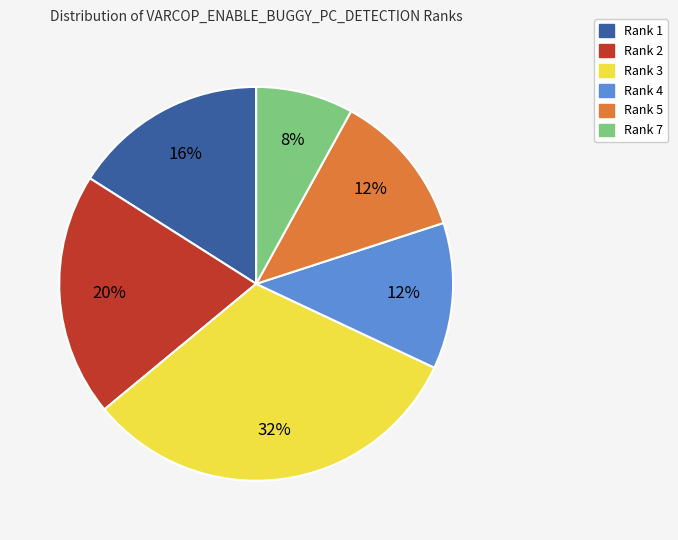

What is the largest slice in the pie chart?

Rank 3